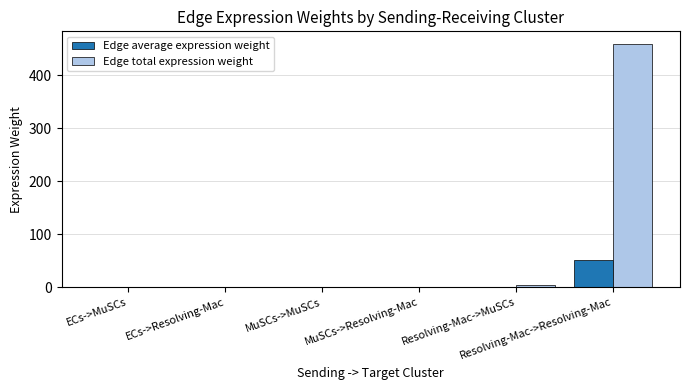

What are all the series names shown in the legend?

Edge average expression weight, Edge total expression weight